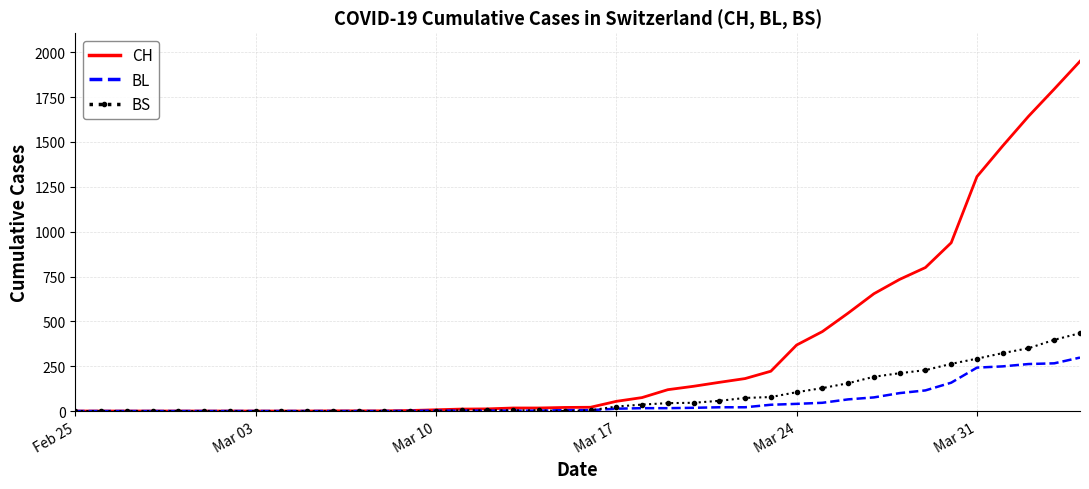

Which series has the largest total across all categories?

CH